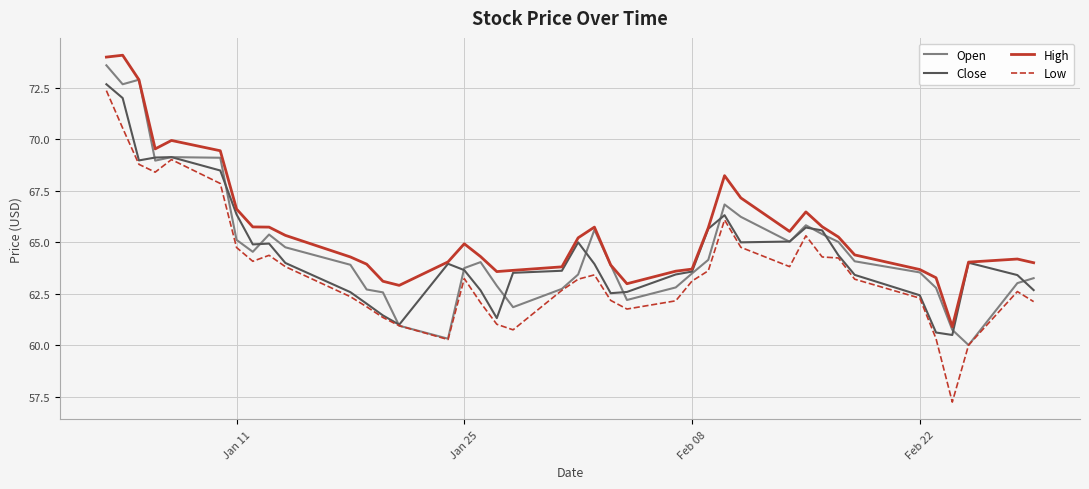

Which series has the largest range (max minus min)?

Low